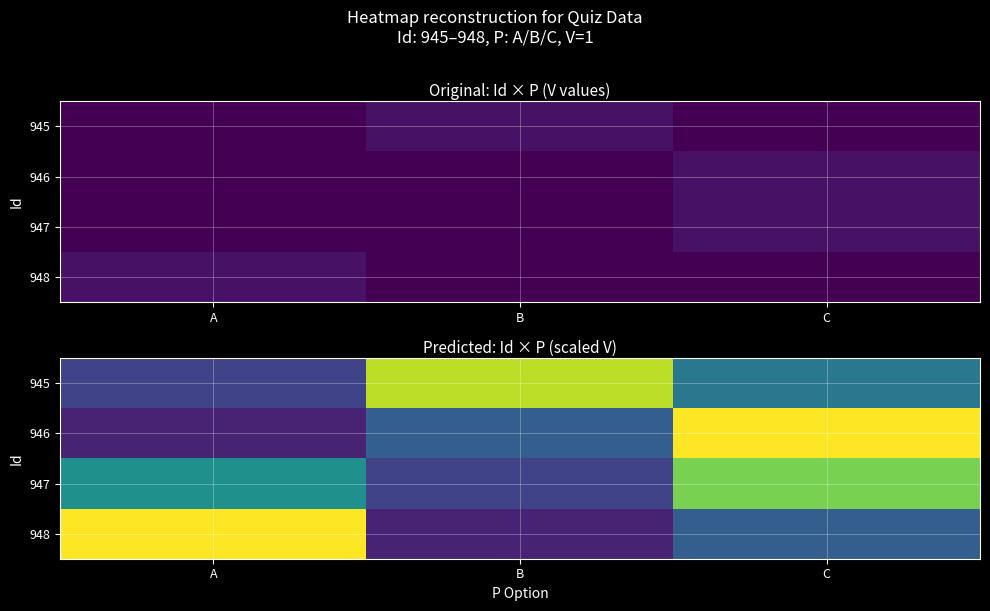

Count the 945 values in the range 0 to 1.

3